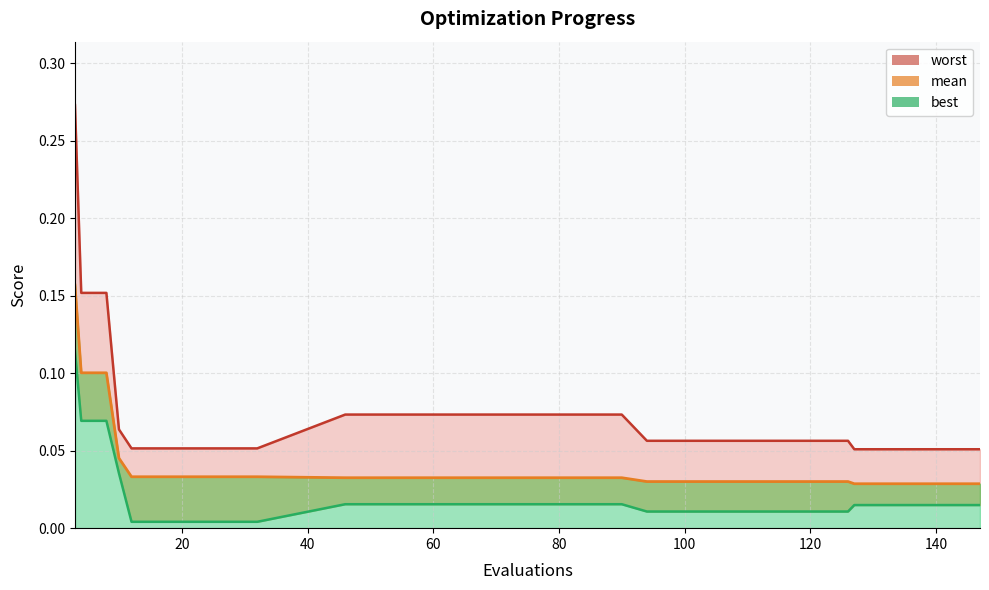

At which category is the sum across all series the highest?

3